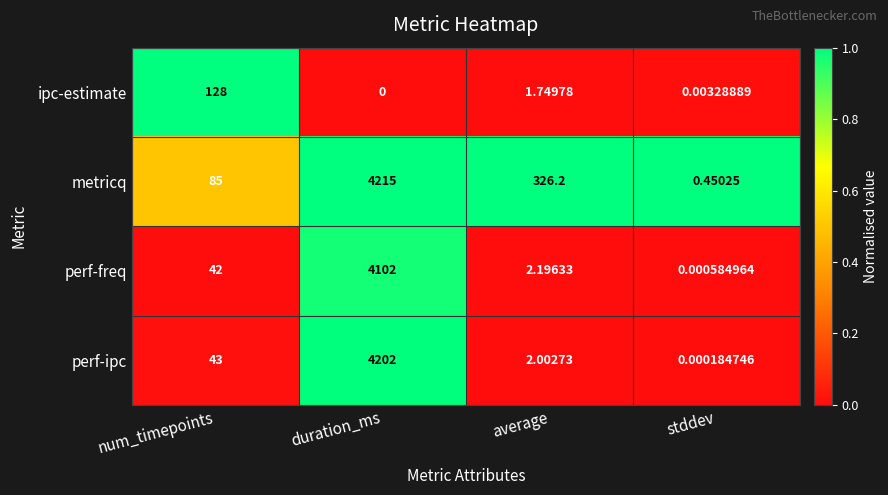

Is the value of ipc-estimate at average greater than the value of perf-freq at duration_ms?

No